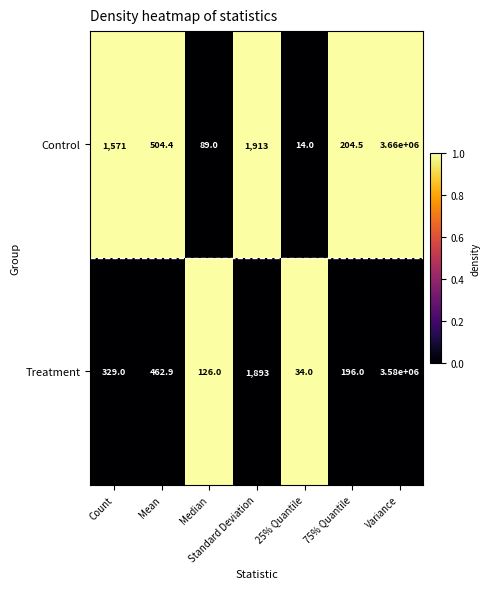

What is the greatest value displayed?

1